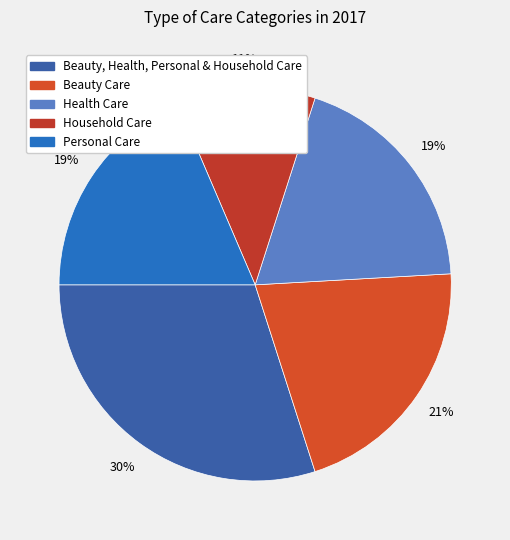

Which category has the smallest portion of the pie?

Household Care